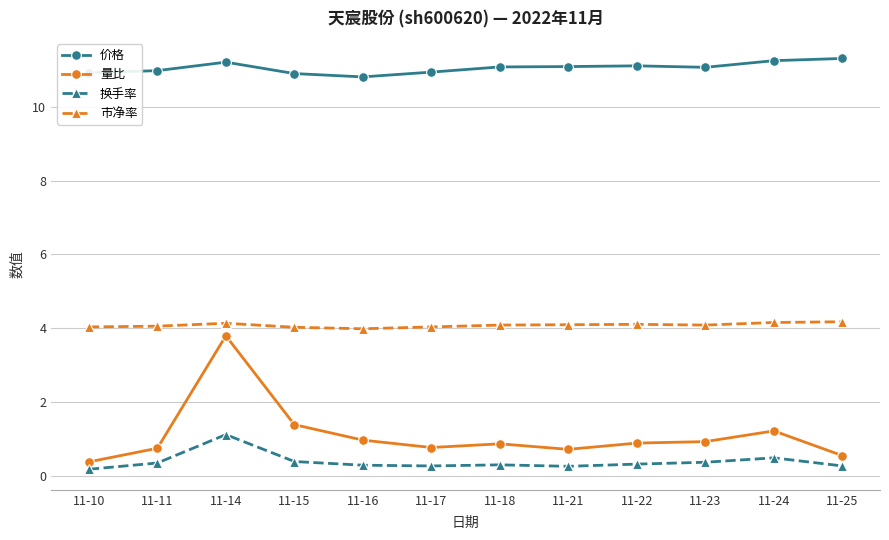

How many categories are shown in the chart?

12